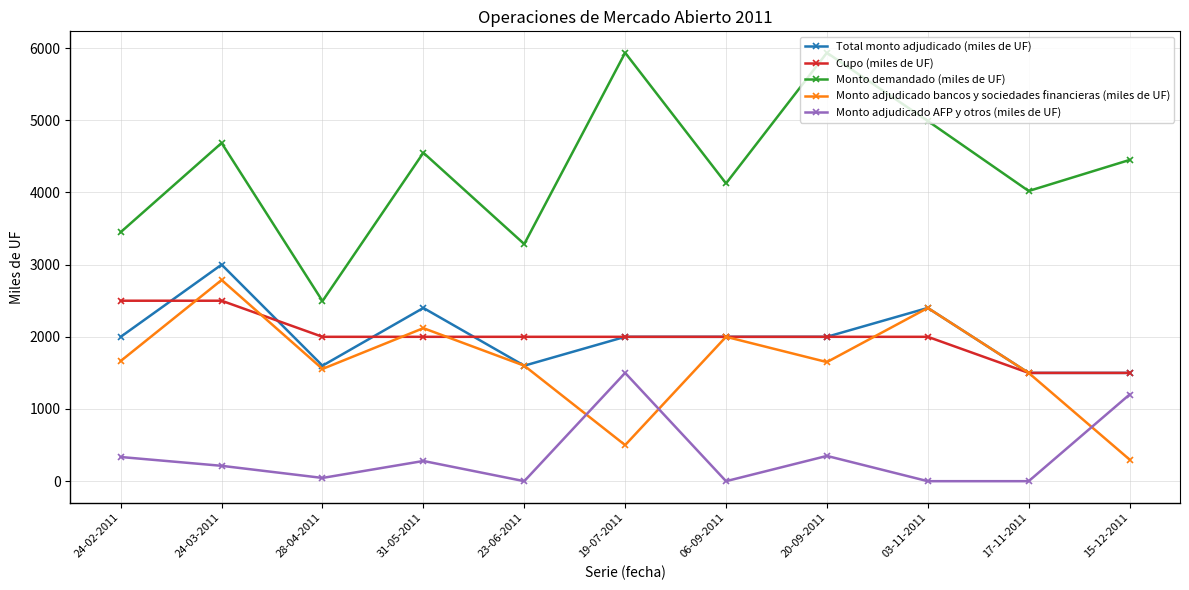

Is the value of Monto demandado (miles de UF) at 03-11-2011 greater than the value of Cupo (miles de UF) at 24-03-2011?

Yes